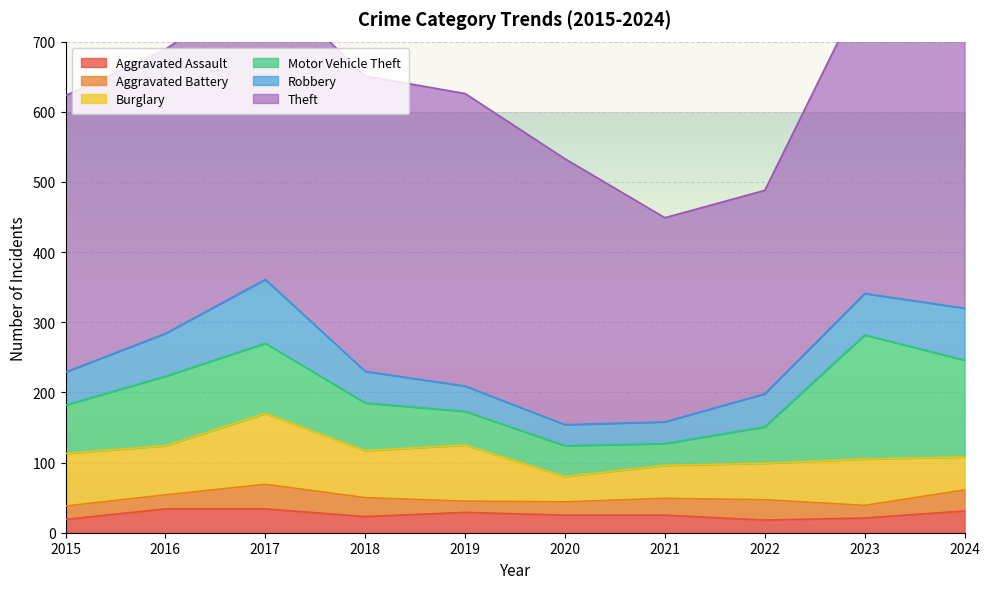

Reading left to right, extract all data points from this chart.

Aggravated Assault: 19	34	34	23	29	25	25	18	21	31
Aggravated Battery: 19	20	35	27	16	19	24	29	18	30
Burglary: 75	70	101	67	80	36	47	52	66	47
Motor Vehicle Theft: 69	99	100	68	48	44	31	52	177	138
Robbery: 47	61	91	45	36	30	31	47	59	74
Theft: 394	405	427	421	417	379	291	290	436	535